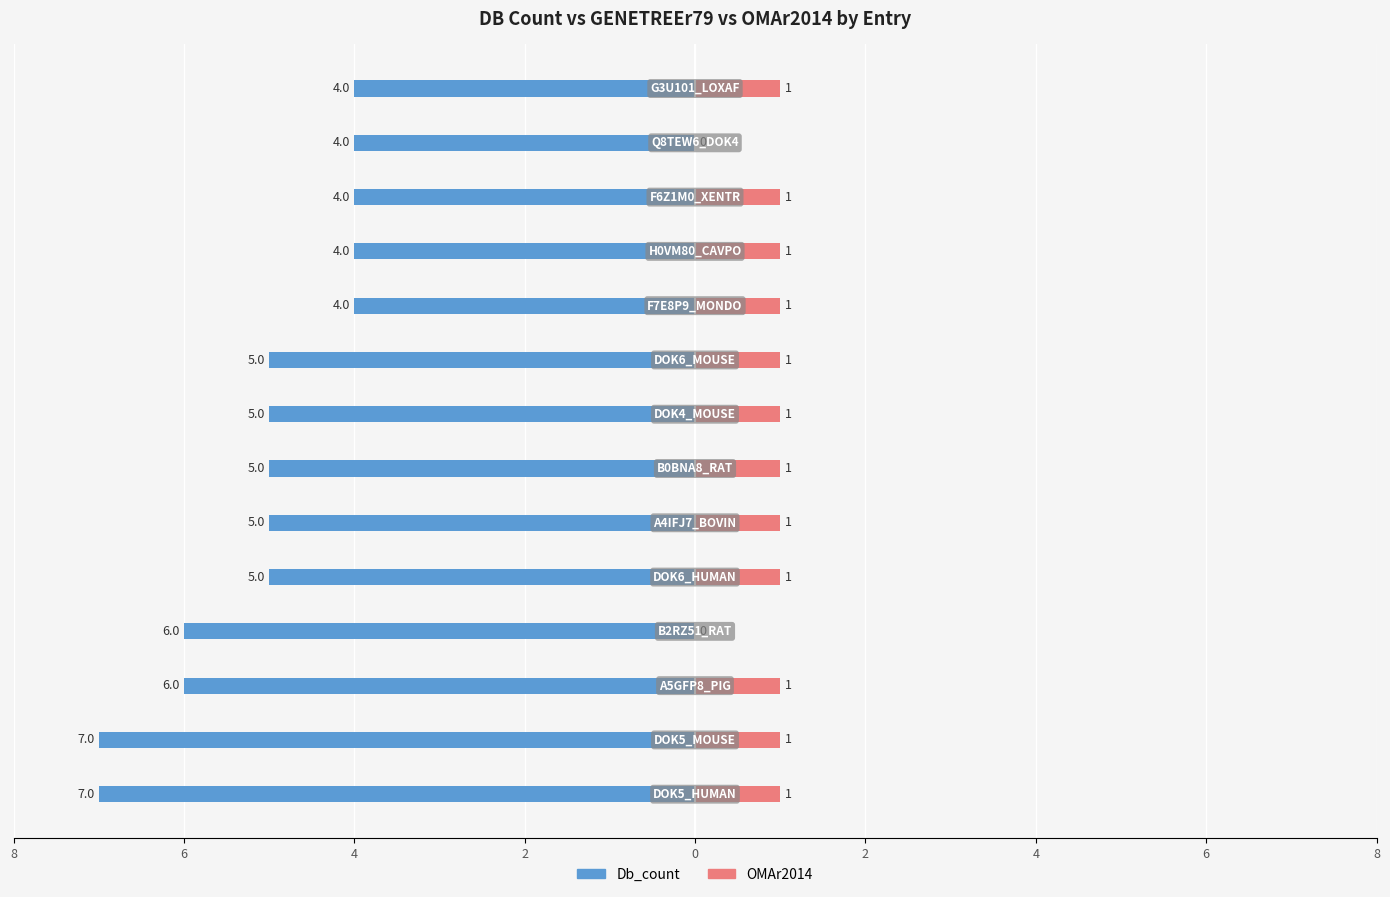

True or false: Db_count has a value of -6 at 4.

True